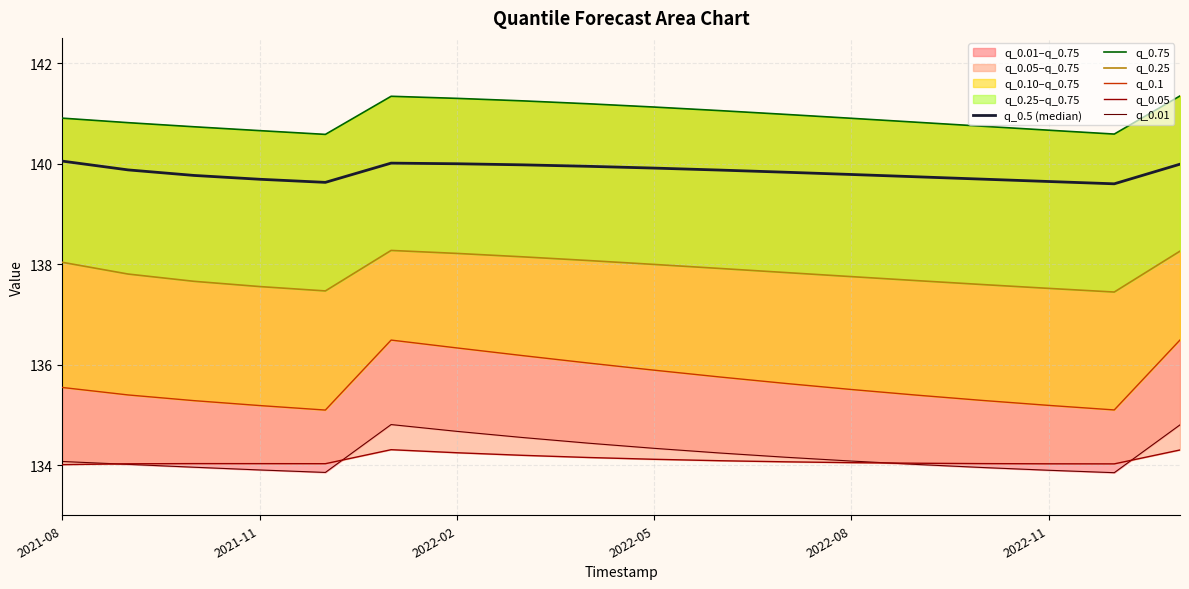

What is the lowest value of the q_0.01 series?

133.8